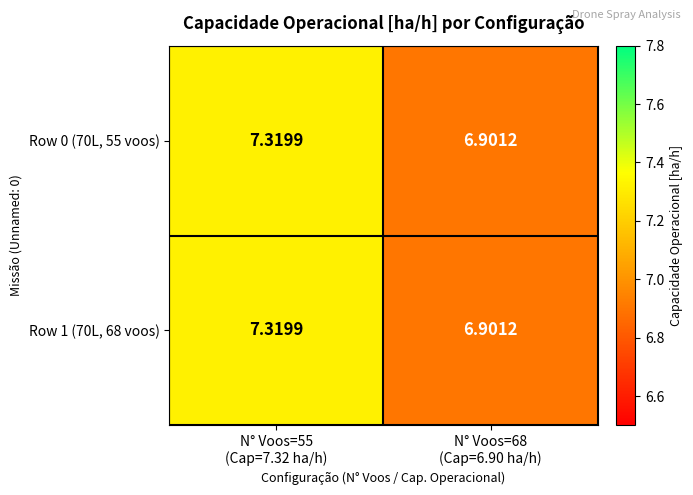

Reading left to right, list all the values displayed in this chart.

Row 0 (70L, 55 voos): N° Voos=55
(Cap=7.32 ha/h)=7.3	N° Voos=68
(Cap=6.90 ha/h)=6.9
Row 1 (70L, 68 voos): N° Voos=55
(Cap=7.32 ha/h)=7.3	N° Voos=68
(Cap=6.90 ha/h)=6.9